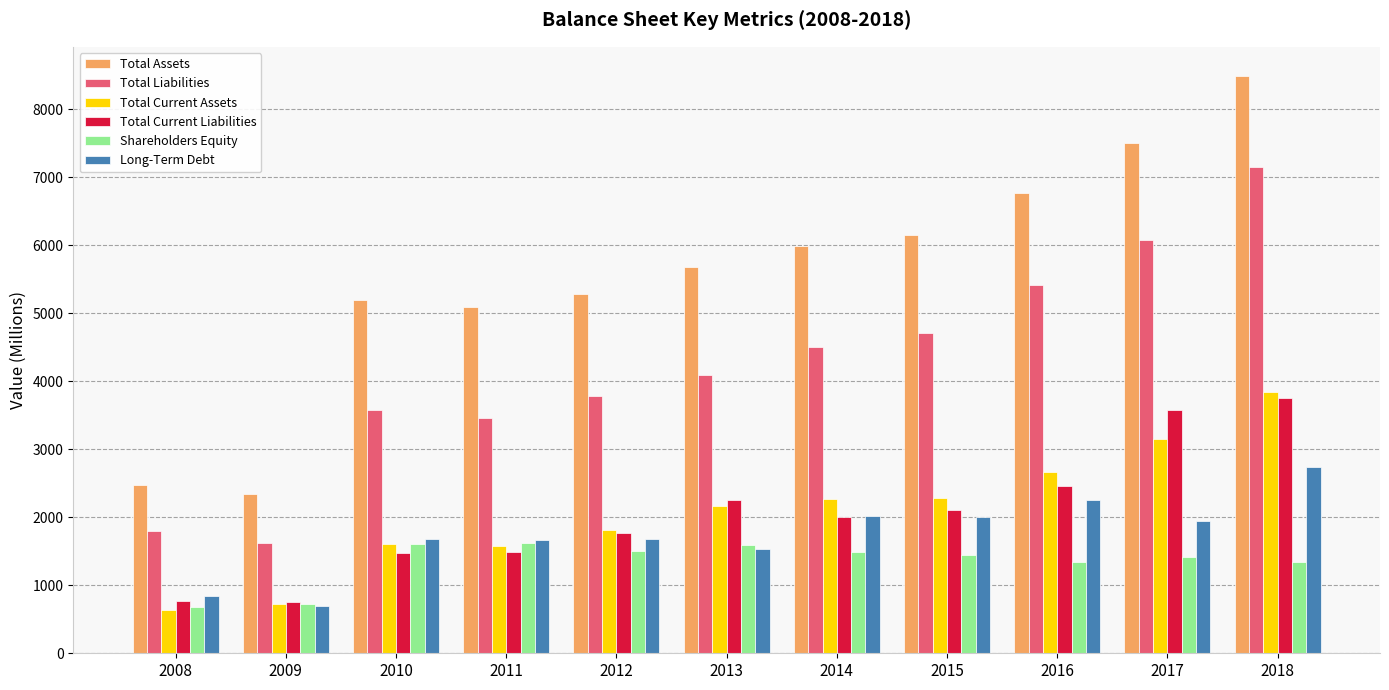

At which label does Total Assets reach its minimum?

2009